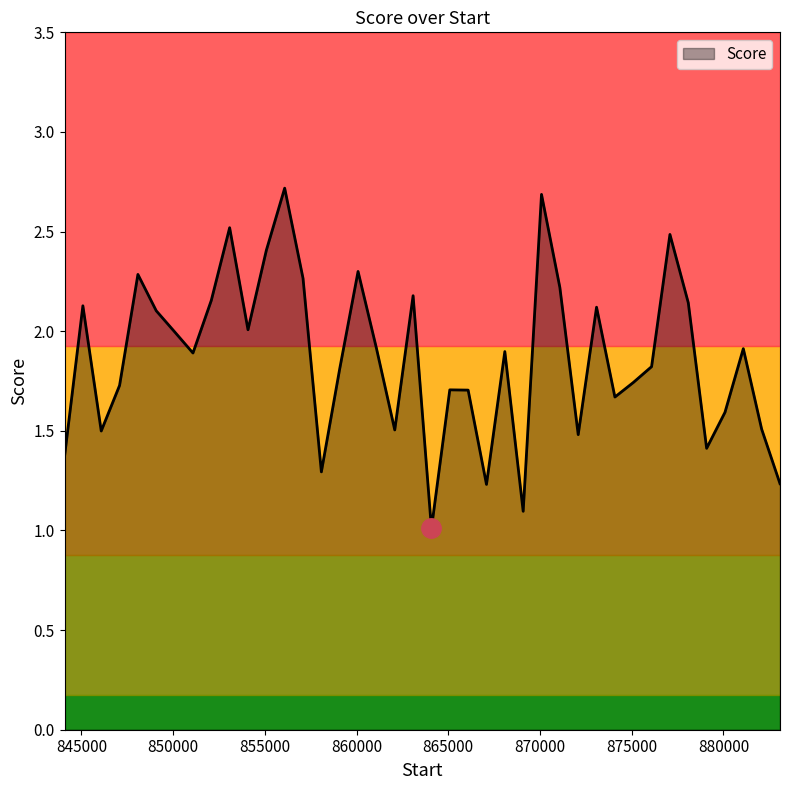

What is the maximum value shown in the chart?

2.7